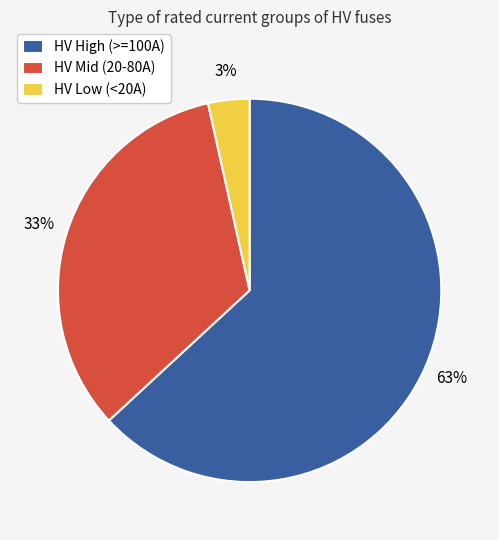

Rank the categories by value from lowest to highest.

HV Low (<20A), HV Mid (20-80A), HV High (>=100A)